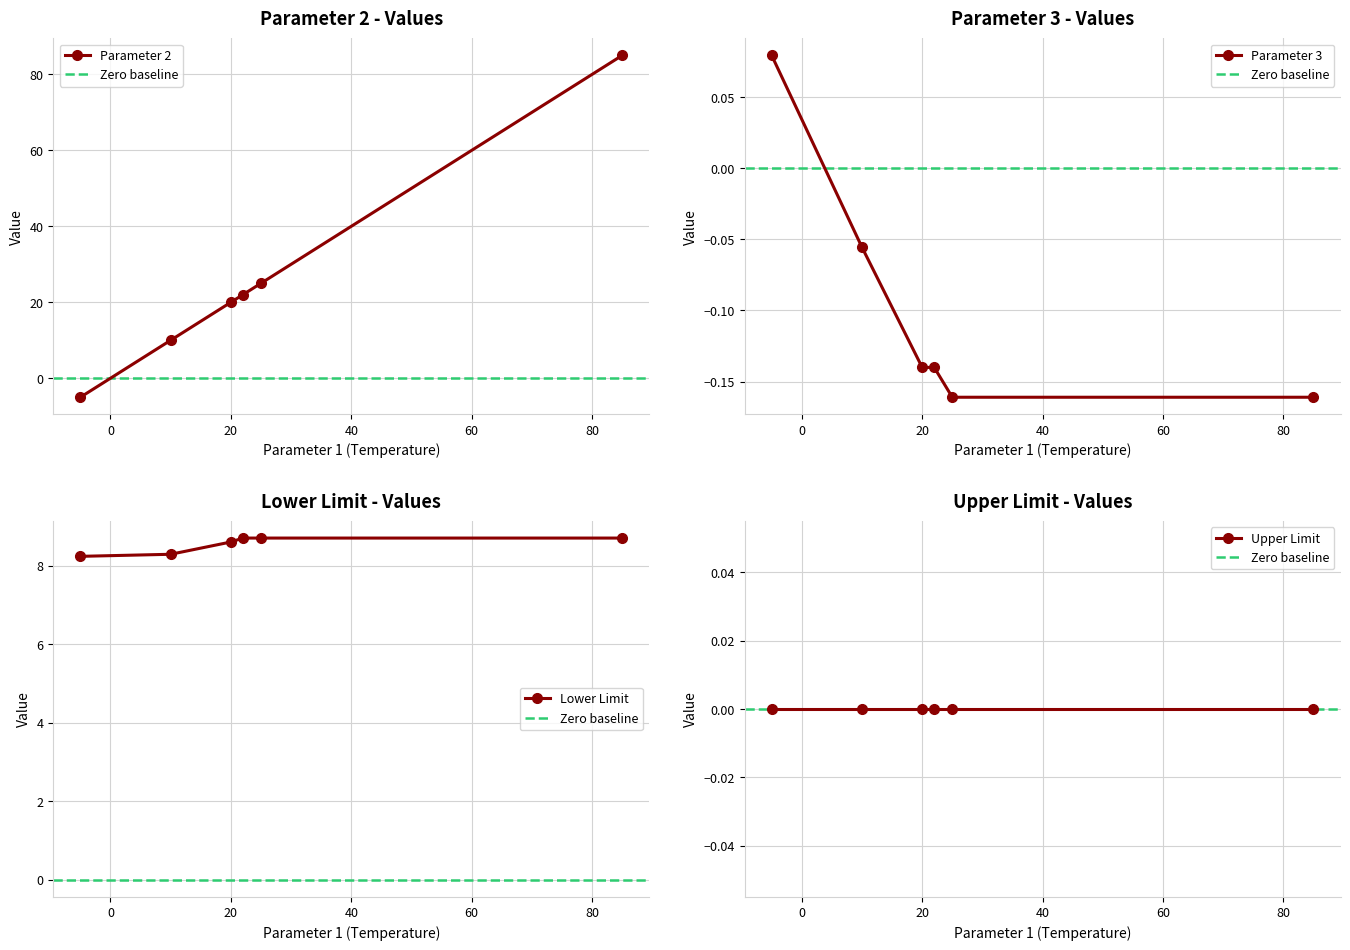

What is the maximum value for Parameter 2?

85